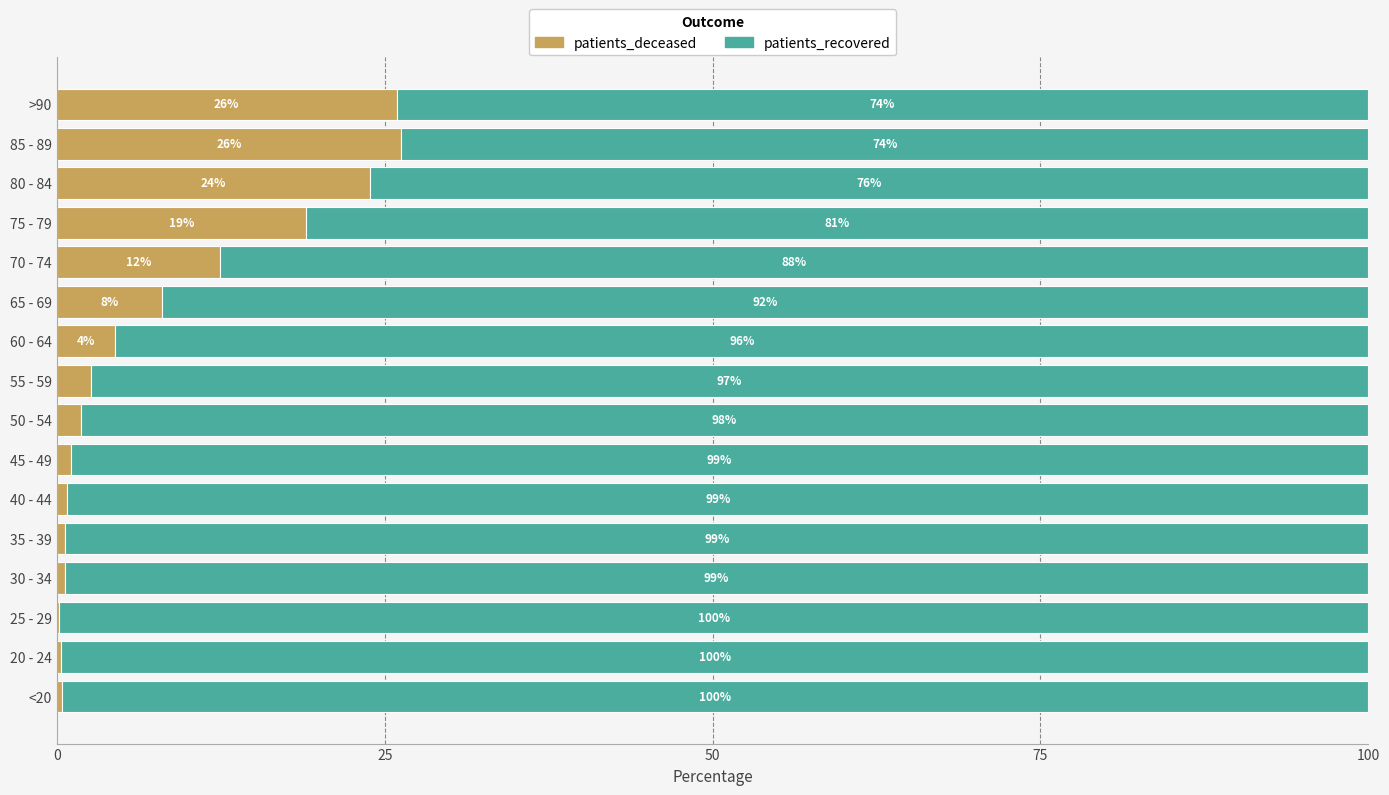

Count the number of categories in the chart.

16